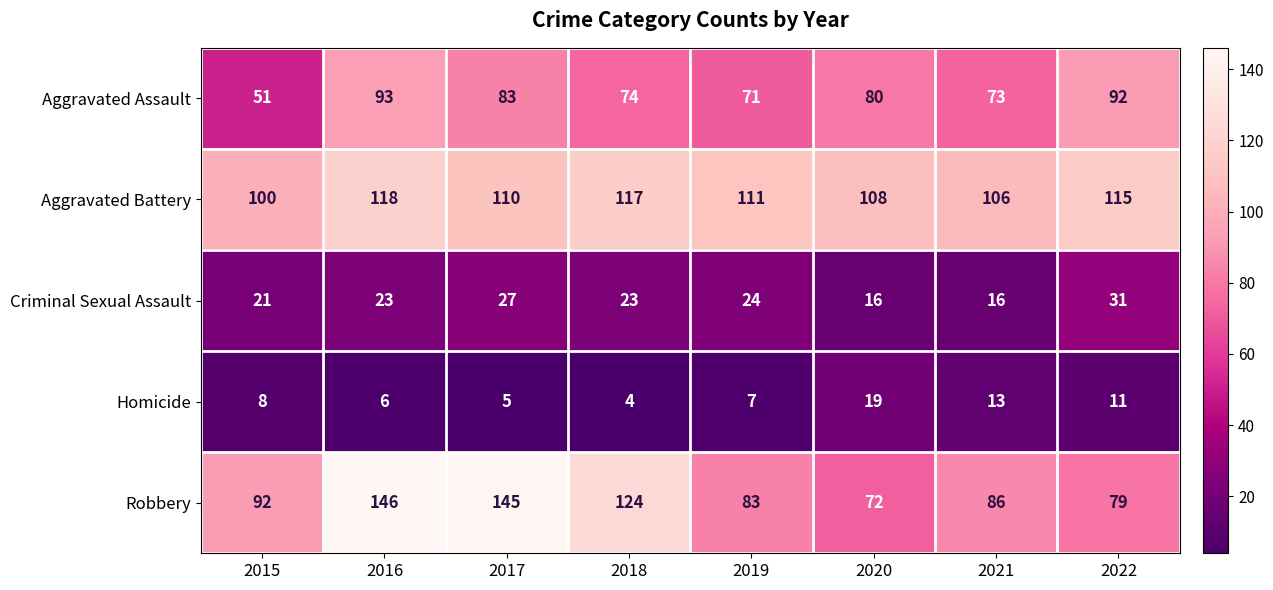

At which label is Aggravated Assault closest to 72?

2019